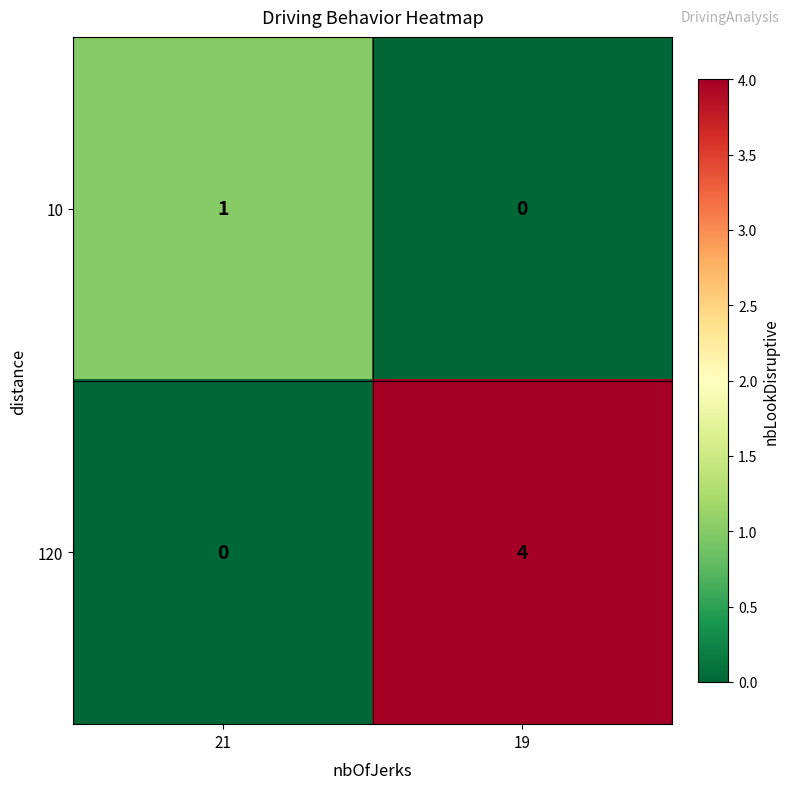

Which category has the lowest value in the 10 series?

19